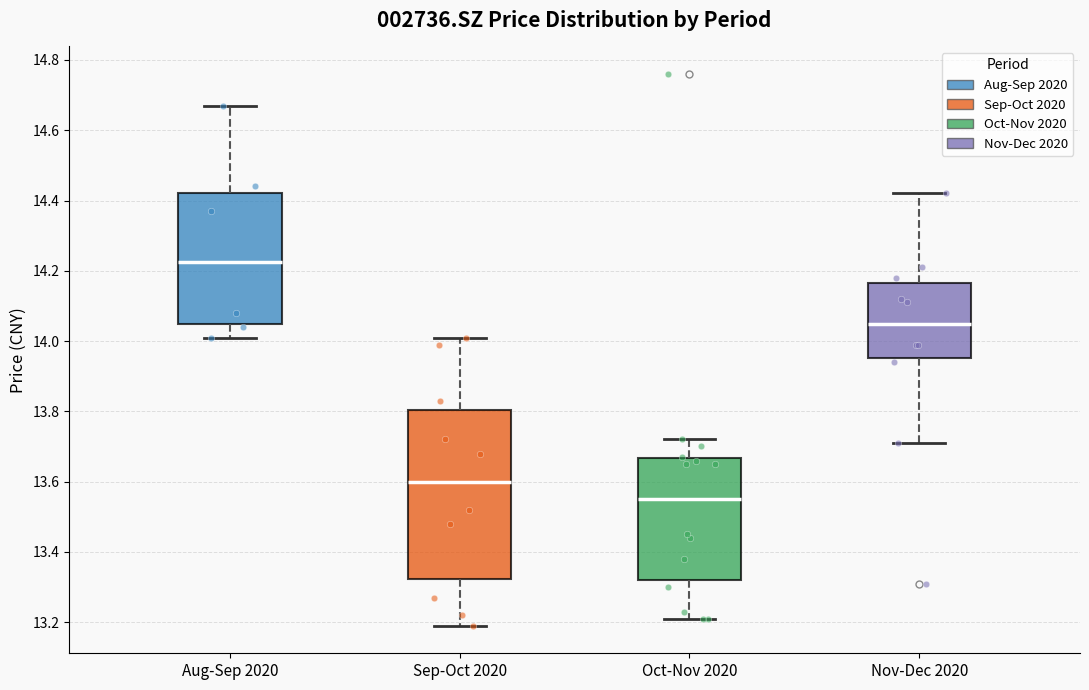

Which box has the highest median line?

Aug-Sep 2020